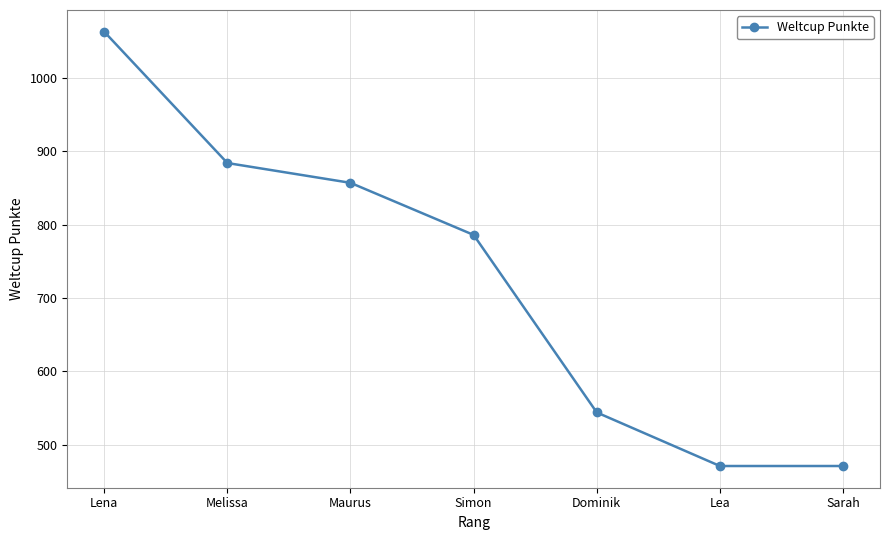

What is the value of the 4th point from the left?

786